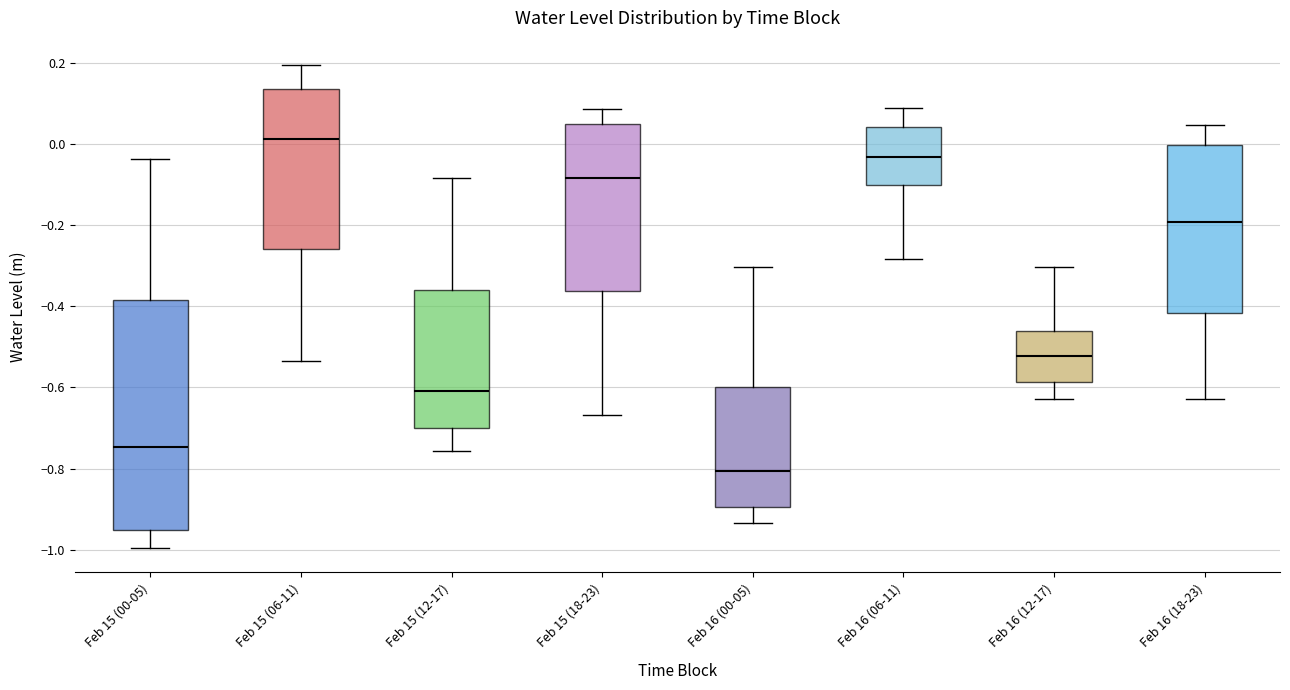

Reading left to right, read every box against the y-axis: the position of its median line, the range the box covers, and the ends of its whiskers. The values are not printed on the chart, so give them approximately, as read against the axis.

Feb 15 (00-05): median -0.74, box -0.96 to -0.38, whiskers -1.00 to -0.04
Feb 15 (06-11): median 0.02, box -0.26 to 0.14, whiskers -0.54 to 0.20
Feb 15 (12-17): median -0.60, box -0.70 to -0.36, whiskers -0.76 to -0.08
Feb 15 (18-23): median -0.08, box -0.36 to 0.04, whiskers -0.66 to 0.08
Feb 16 (00-05): median -0.80, box -0.90 to -0.60, whiskers -0.94 to -0.30
Feb 16 (06-11): median -0.04, box -0.10 to 0.04, whiskers -0.28 to 0.08
Feb 16 (12-17): median -0.52, box -0.58 to -0.46, whiskers -0.62 to -0.30
Feb 16 (18-23): median -0.20, box -0.42 to 0.00, whiskers -0.62 to 0.04